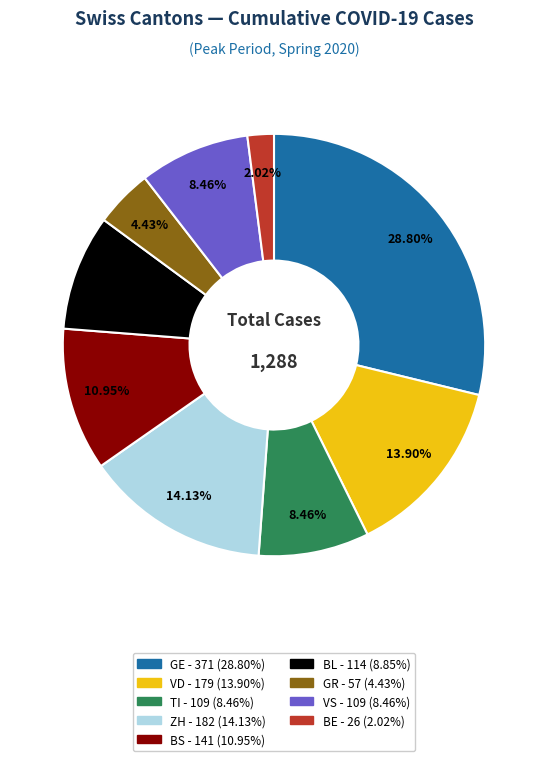

Is there a majority slice in this chart?

No